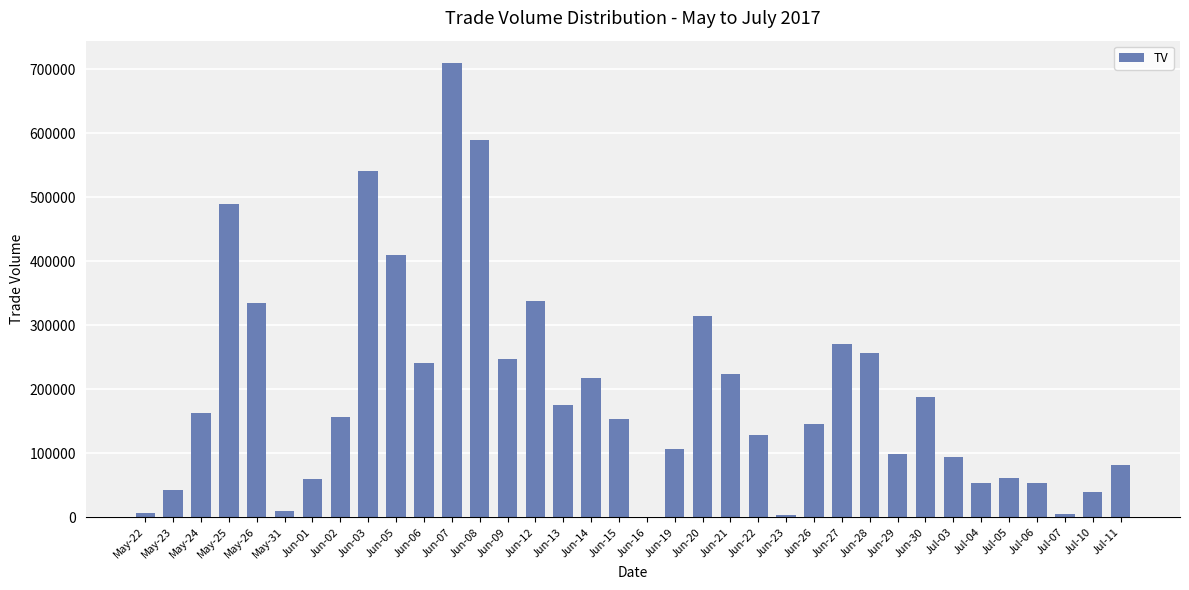

At which category does the chart reach its peak across all series?

Jun-07